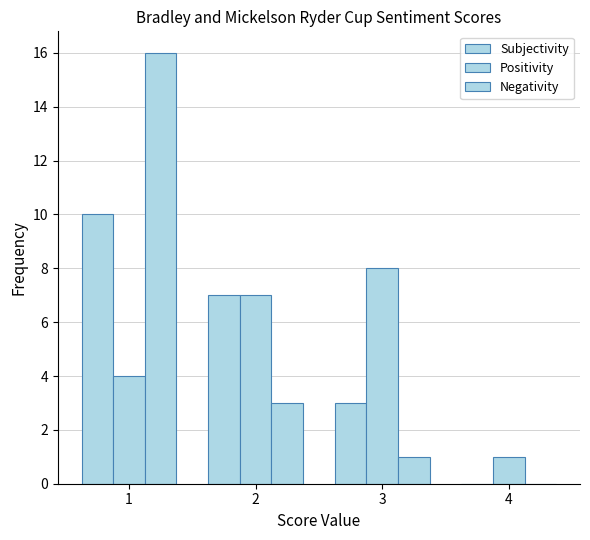

Which series has the widest spread of values?

Negativity